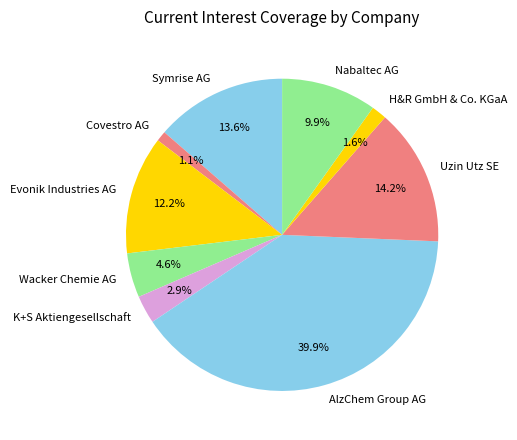

How much of the chart is everything except Covestro AG?

98.9%